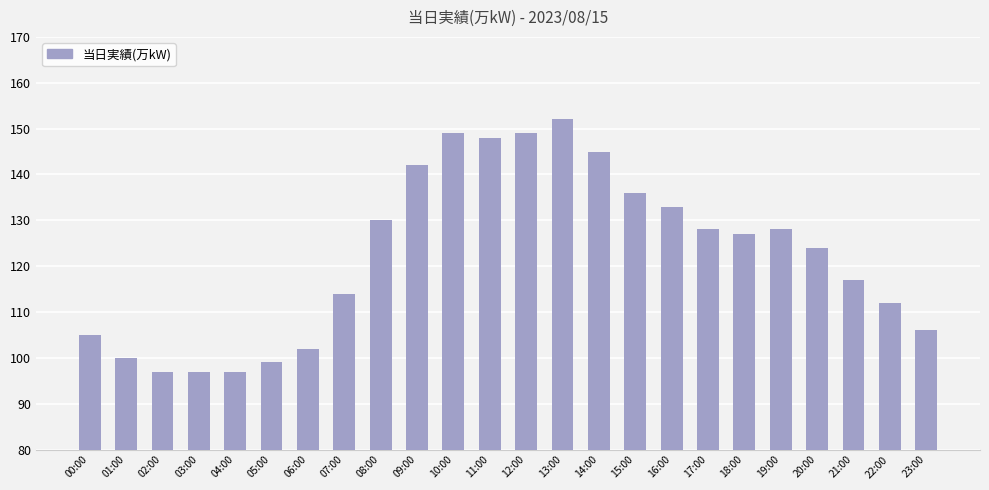

What position from the left is 06:00?

7